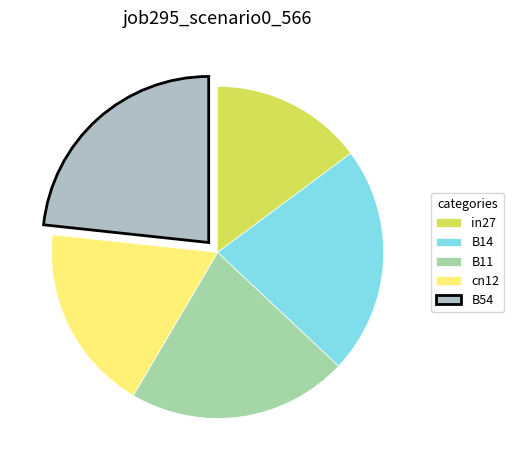

What is the largest slice in the pie chart?

B54